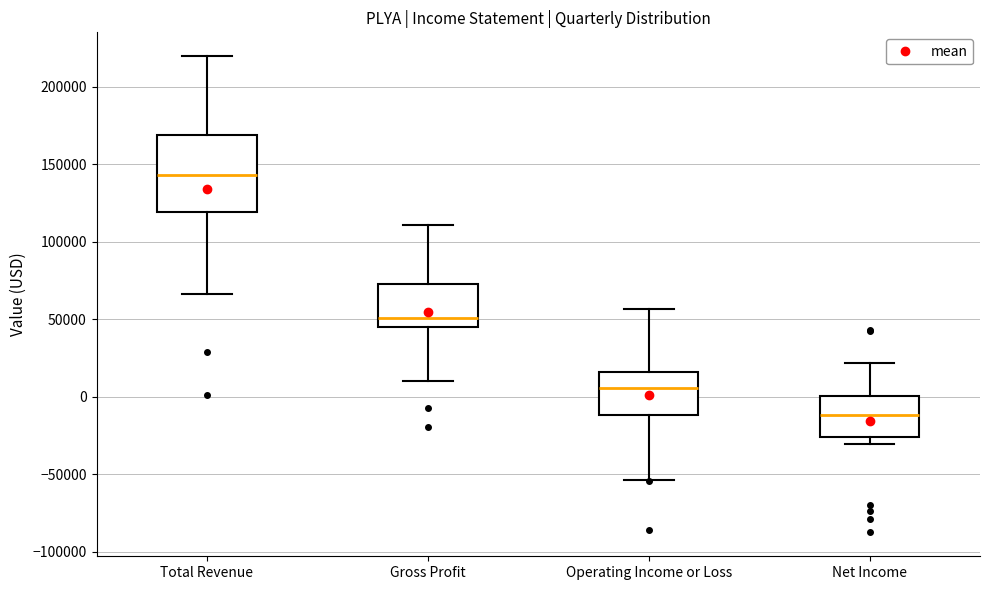

Reading left to right, read every box against the y-axis: the position of its median line, the range the box covers, and the ends of its whiskers. The values are not printed on the chart, so give them approximately, as read against the axis.

Total Revenue: median 145000, box 120000 to 170000, whiskers 65000 to 220000
Gross Profit: median 50000, box 45000 to 75000, whiskers 10000 to 110000
Operating Income or Loss: median 5000, box -10000 to 15000, whiskers -55000 to 55000
Net Income: median -10000, box -25000 to 0, whiskers -30000 to 20000